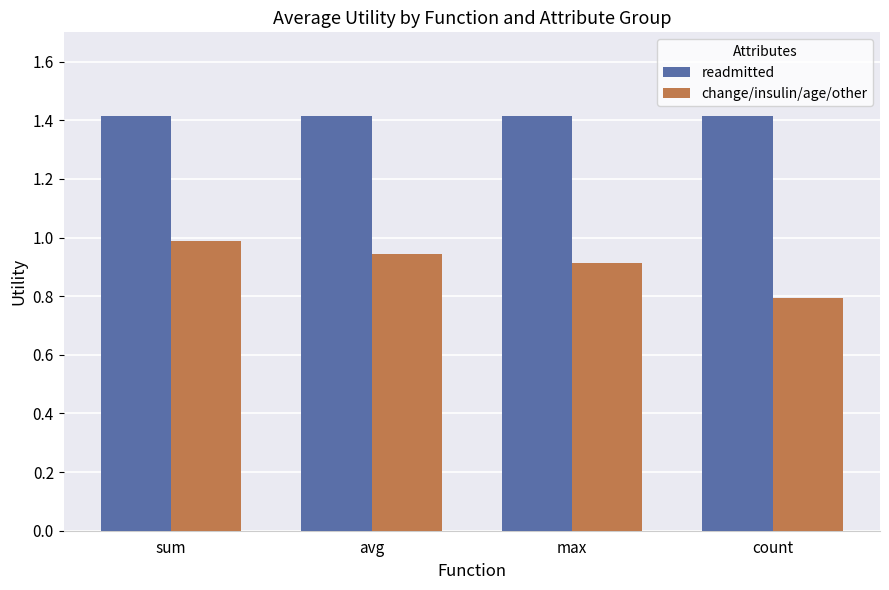

List the series in order of their peak value, lowest first.

change/insulin/age/other, readmitted